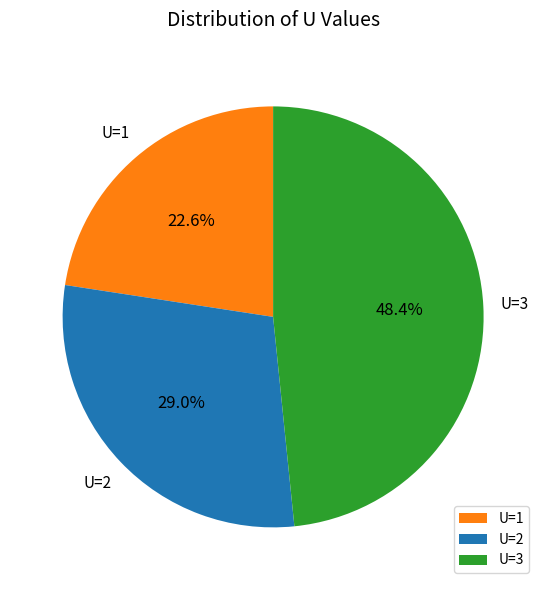

What percentage is NOT represented by U=3?

51.6%